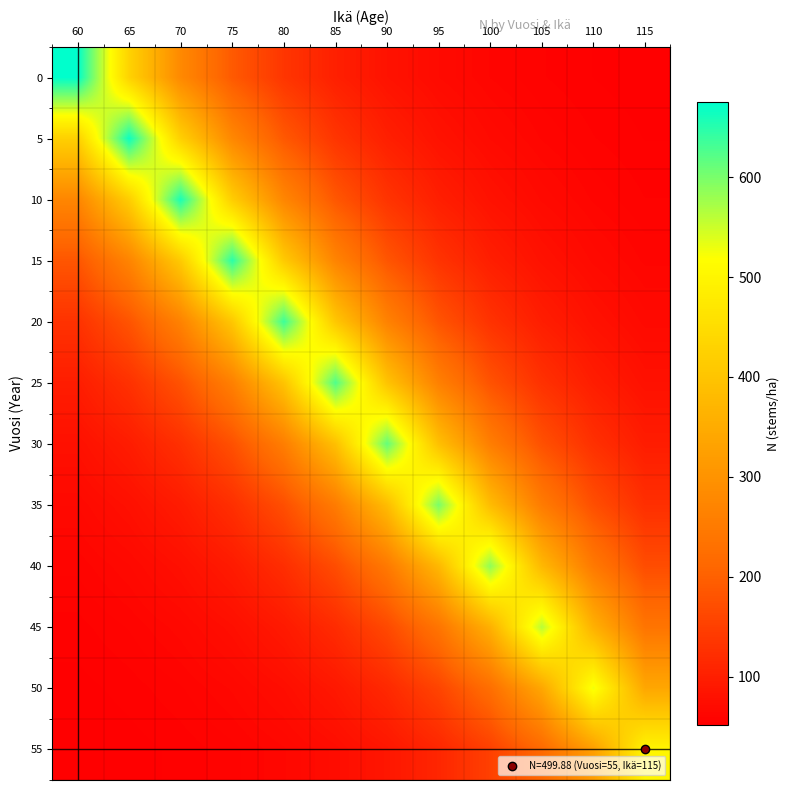

Reading left to right, list all the values displayed in this chart.

0: 60=675.0	65=429.1	70=279.9	75=189.5	80=134.6	85=101.3	90=81.1	95=68.9	100=61.4	105=56.9	110=54.2	115=52.6
5: 60=424.1	65=666.8	70=424.1	75=276.9	80=187.6	85=133.5	90=100.6	95=80.7	100=68.6	105=61.3	110=56.9	115=54.2
10: 60=273.6	65=418.7	70=657.9	75=418.7	80=273.6	85=185.6	90=132.3	95=99.9	100=80.3	105=68.4	110=61.1	115=56.8
15: 60=183.4	65=270.0	70=412.7	75=648.0	80=412.7	85=270.0	90=183.4	95=130.9	100=99.1	105=79.8	110=68.1	115=61.0
20: 60=129.5	65=181.0	70=266.1	75=406.2	80=637.3	85=406.2	90=266.1	95=181.0	100=129.5	105=98.2	110=79.2	115=67.7
25: 60=97.3	65=127.9	70=178.4	75=261.8	80=399.2	85=625.7	90=399.2	95=261.8	100=178.4	105=127.9	110=97.3	115=78.7
30: 60=78.0	65=96.2	70=126.2	75=175.7	80=257.2	85=391.6	90=613.2	95=391.6	100=257.2	105=175.7	110=126.2	115=96.2
35: 60=66.6	65=77.4	70=95.2	75=124.4	80=172.7	85=252.3	90=383.6	95=600.0	100=383.6	105=252.3	110=172.7	115=124.4
40: 60=59.8	65=66.2	70=76.7	75=94.0	80=122.6	85=169.7	90=247.3	95=375.3	100=586.3	105=375.3	110=247.3	115=169.7
45: 60=55.7	65=59.4	70=65.4	75=75.5	80=92.0	85=119.2	90=164.1	95=238.2	100=360.2	105=561.5	110=360.2	115=238.2
50: 60=53.2	65=55.3	70=58.8	75=64.4	80=73.8	85=89.3	90=114.8	95=156.8	100=226.0	105=340.2	110=528.5	115=340.2
55: 60=51.8	65=53.0	70=55.0	75=58.2	80=63.6	85=72.4	90=86.9	95=110.9	100=150.4	105=215.5	110=322.9	115=499.9